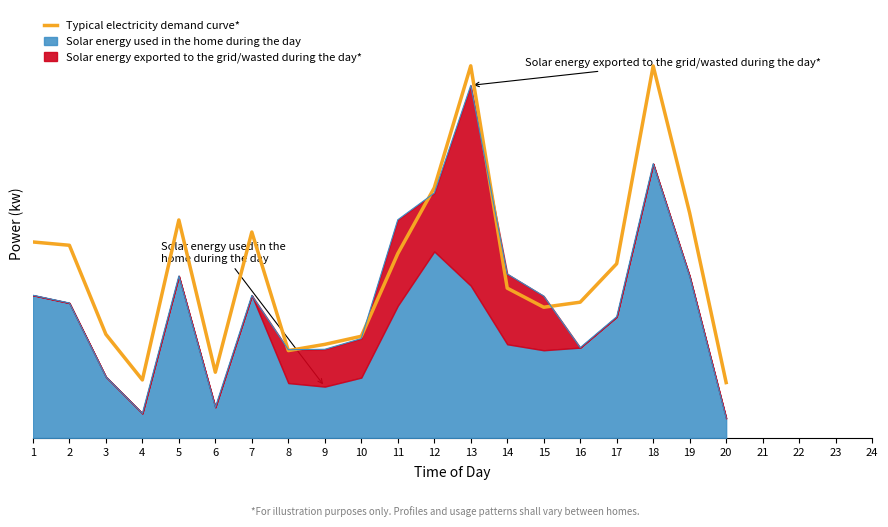

Where is the first local maximum?

5